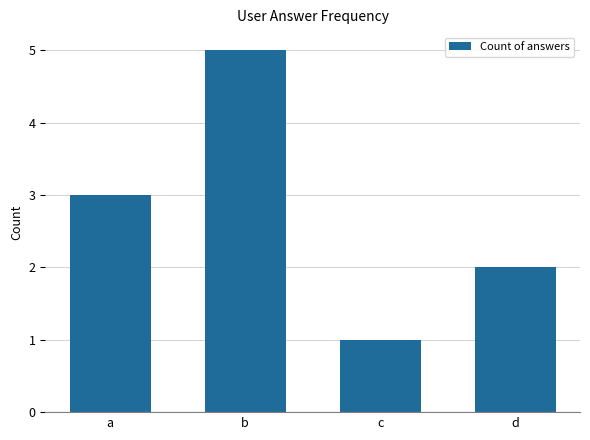

Reading left to right, transcribe all the data shown in this chart.

a=3	b=5	c=1	d=2